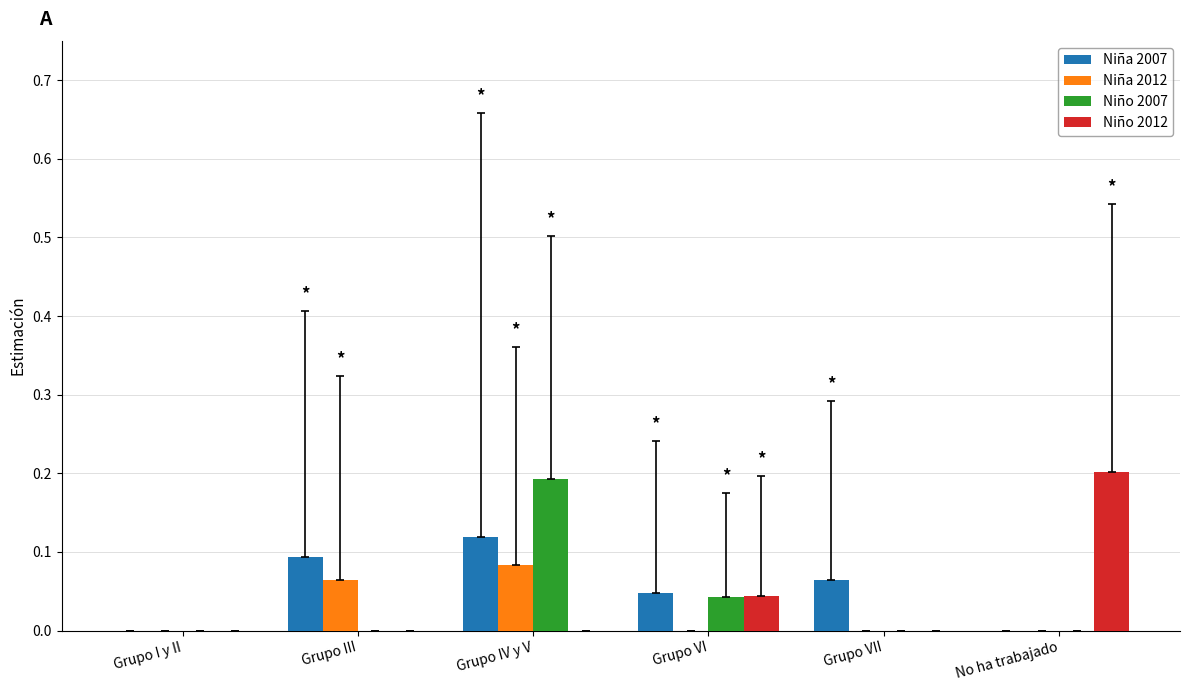

At which category is the sum across all series the highest?

Grupo IV y V